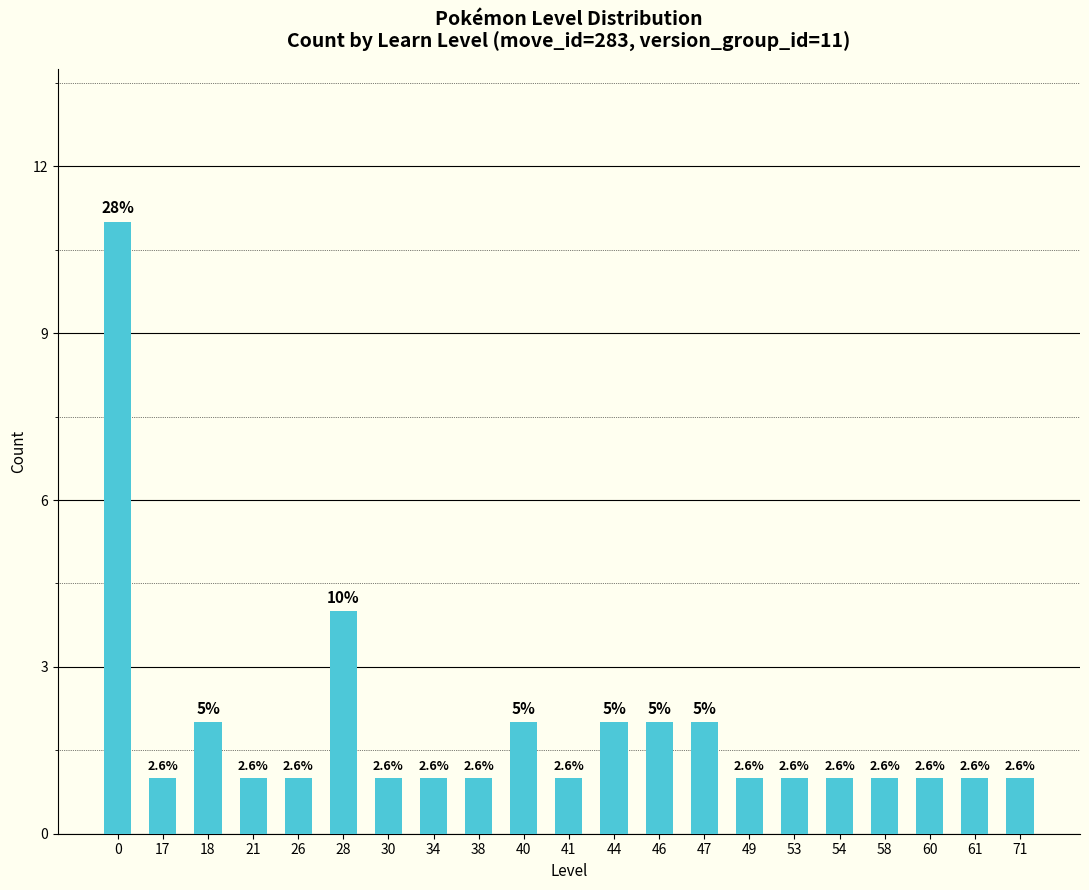

What is the average value?

2